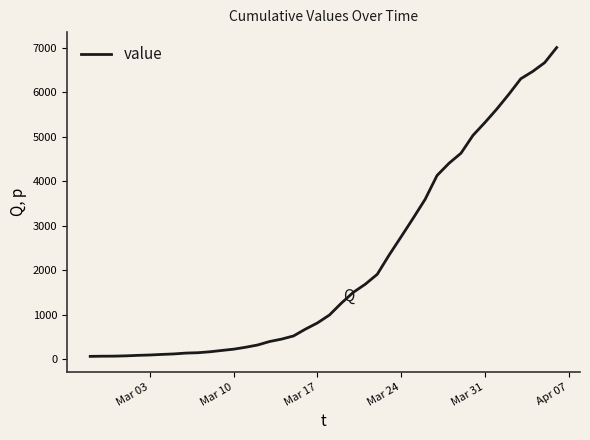

What is the maximum value shown in the chart?

7004